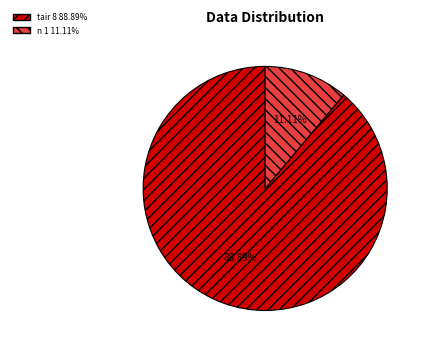

Does any single category account for the majority?

Yes